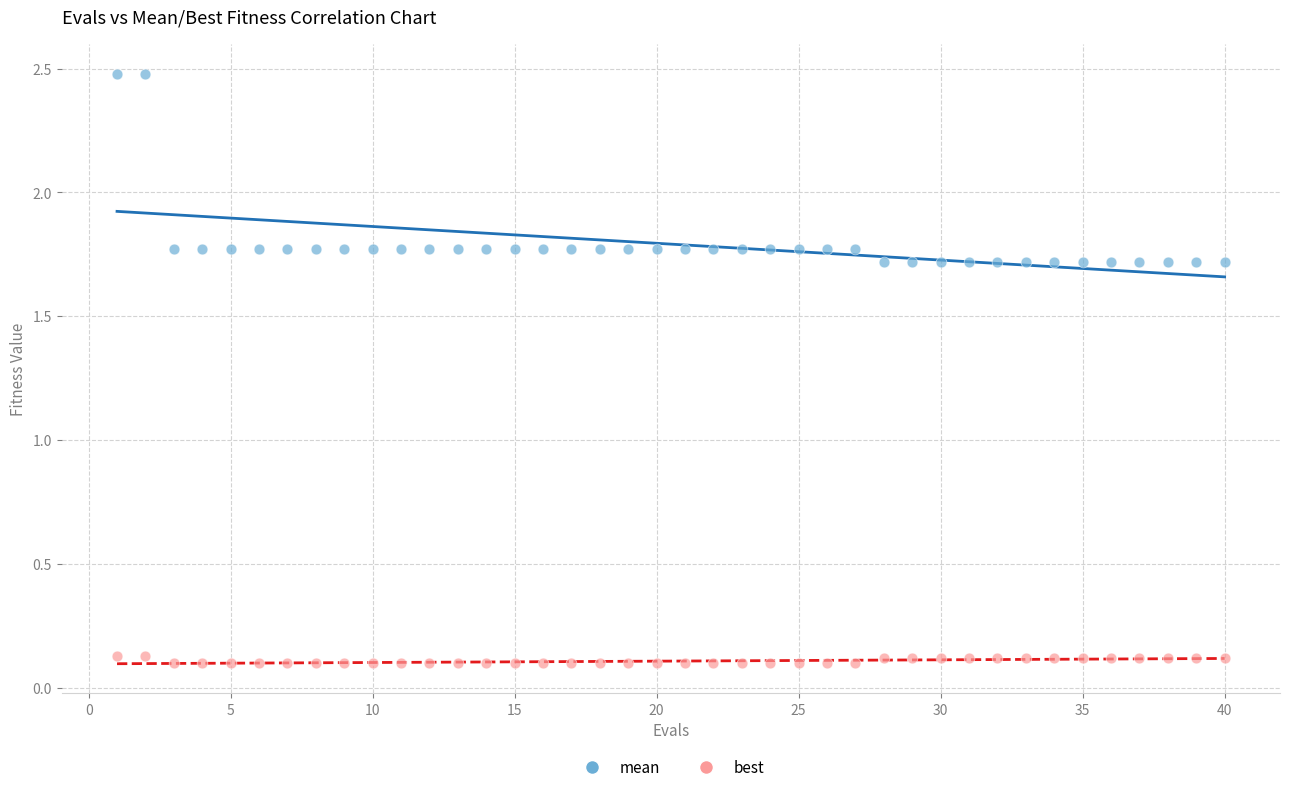

Across all data points, what is the range of Y values (max minus min)?

2.4